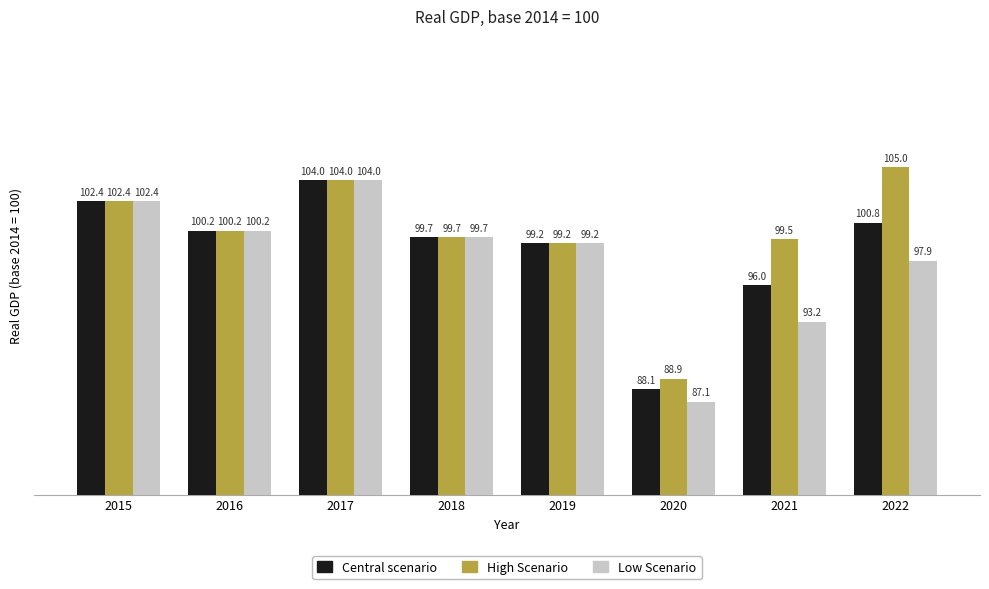

Rank the categories by Low Scenario value from highest to lowest.

2017, 2015, 2016, 2018, 2019, 2022, 2021, 2020